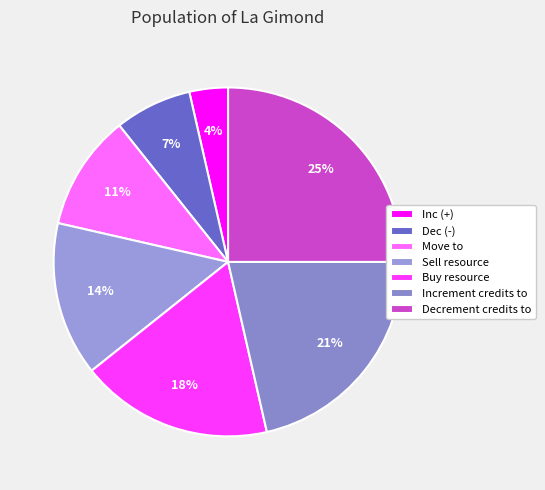

To the nearest percent, what is the difference between the Dec (-) and Increment credits to slice percentages?

14%